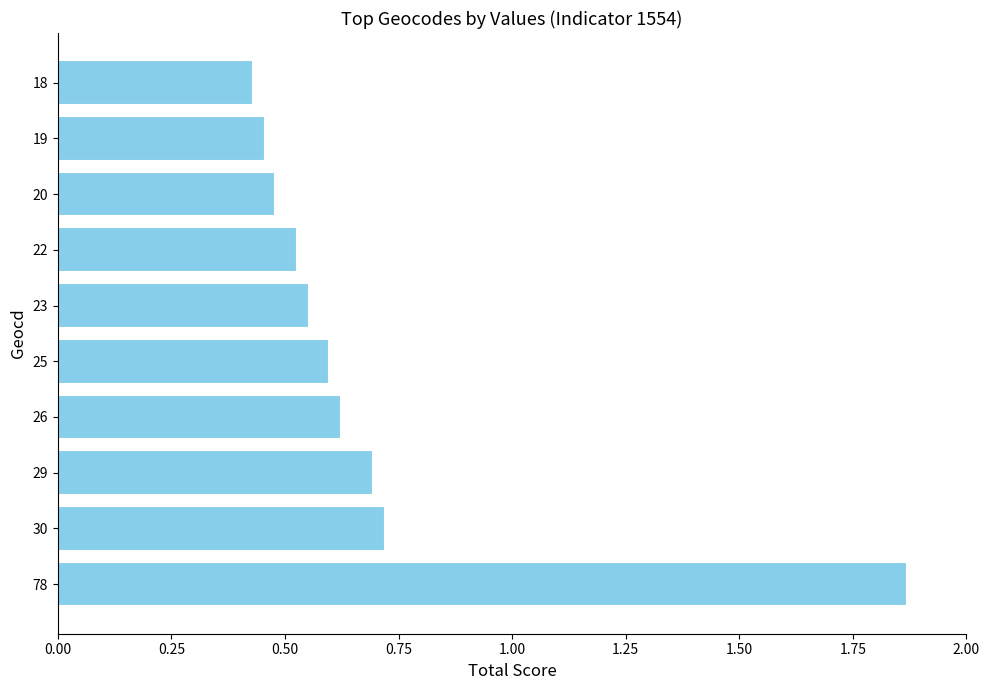

List the labels in order of value, smallest first.

18, 19, 20, 22, 23, 25, 26, 29, 30, 78